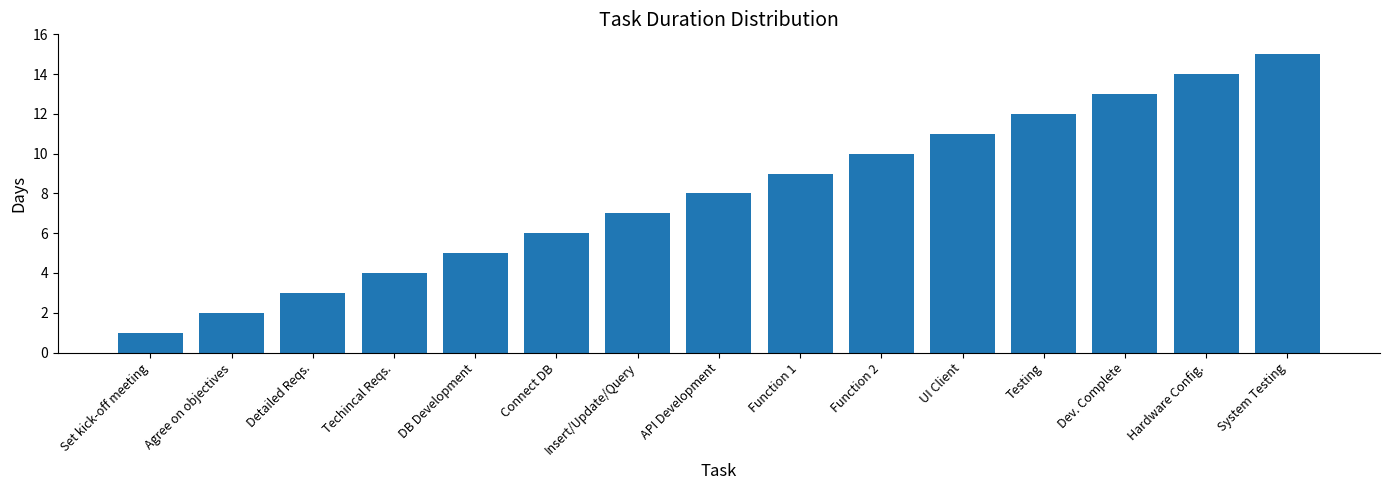

What is the label of the 3rd bar from the left?

Detailed Reqs.